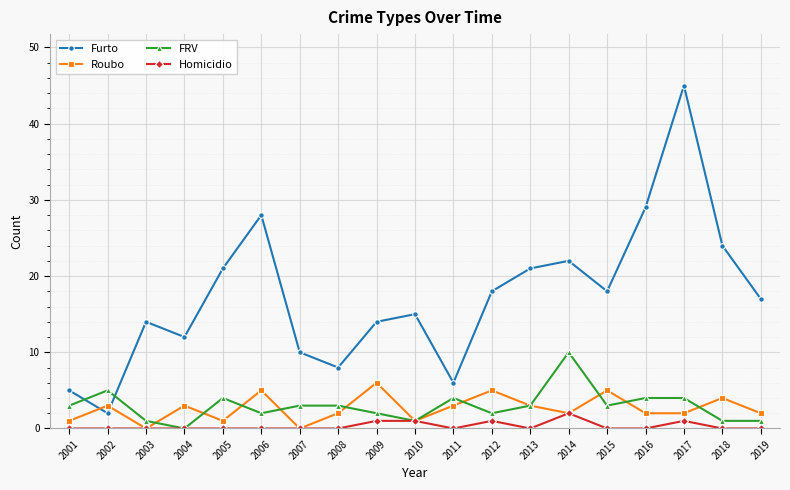

What is the sum of the Roubo values at 2016 and 2001?

3